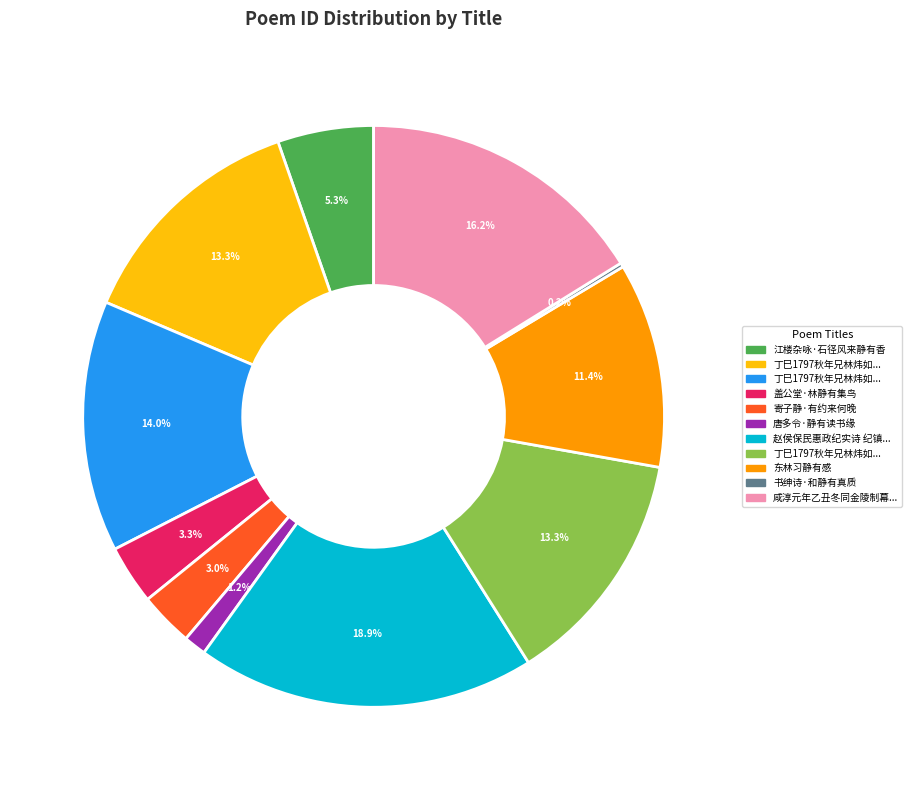

Does any single category account for the majority?

No